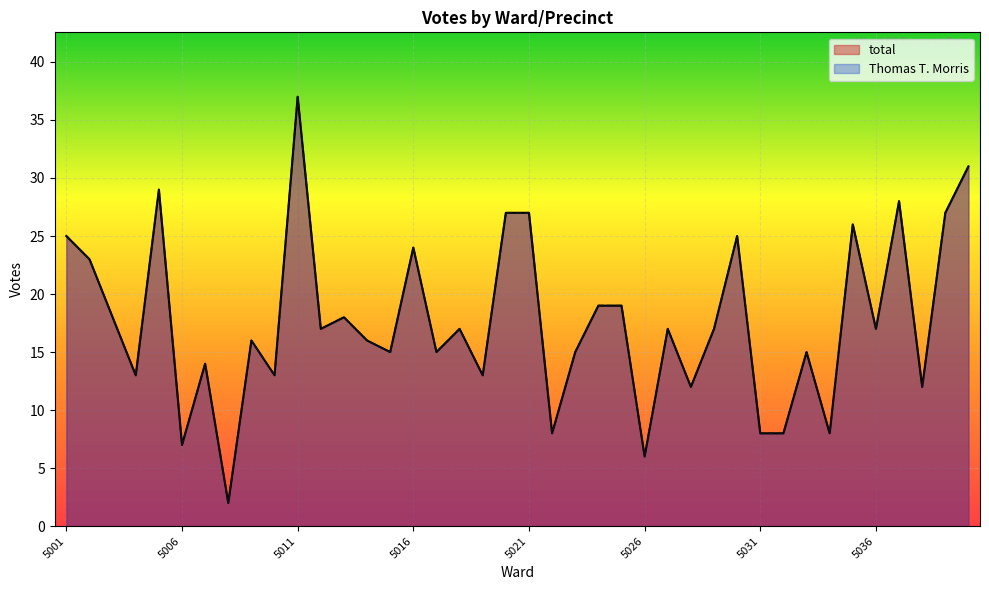

Reading left to right, extract all data points from this chart.

total: 25	23	18	13	29	7	14	2	16	13	37	17	18	16	15	24	15	17	13	27	27	8	15	19	19	6	17	12	17	25	8	8	15	8	26	17	28	12	27	31
Thomas T. Morris: 25	23	18	13	29	7	14	2	16	13	37	17	18	16	15	24	15	17	13	27	27	8	15	19	19	6	17	12	17	25	8	8	15	8	26	17	28	12	27	31